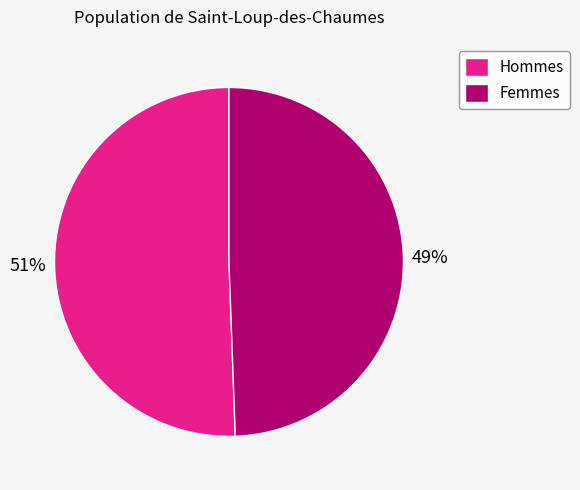

The Femmes slice represents 42% of the pie. True or false?

False